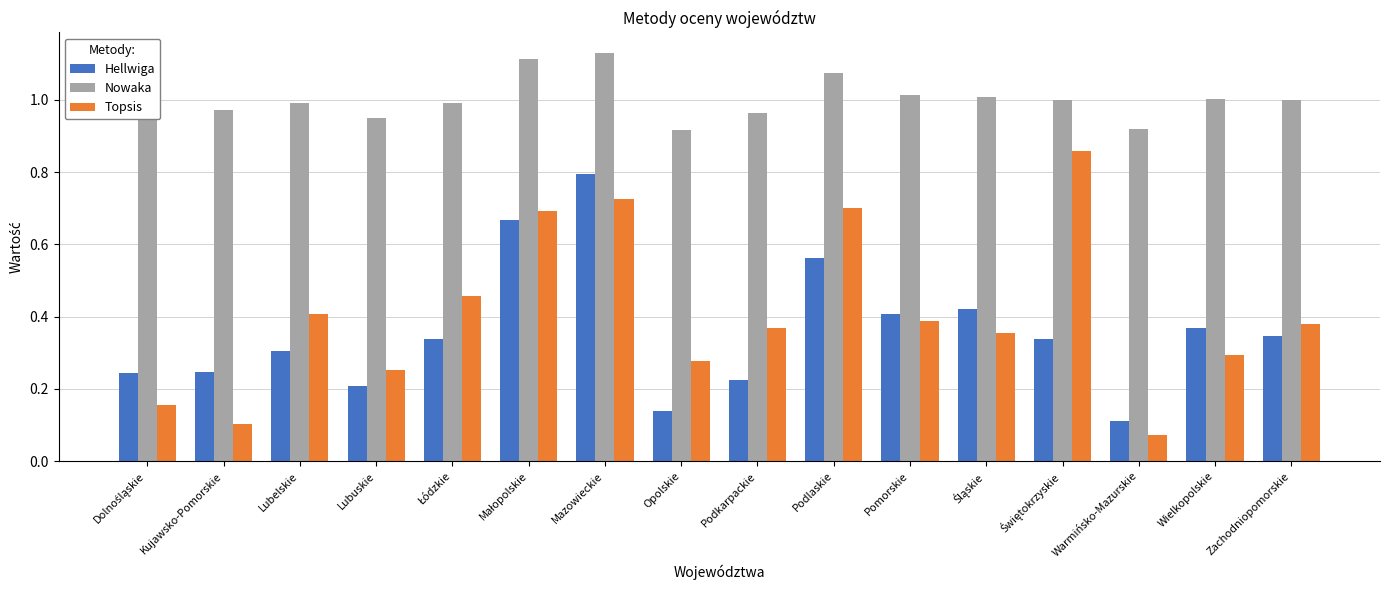

What is the sum of the Nowaka values at Podlaskie and Lubelskie?

2.1